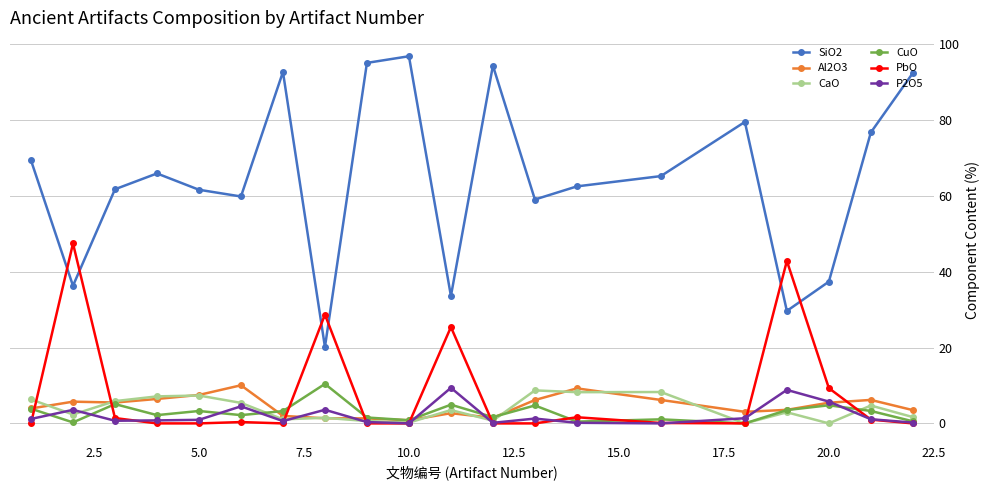

Which series has the largest total across all categories?

SiO2